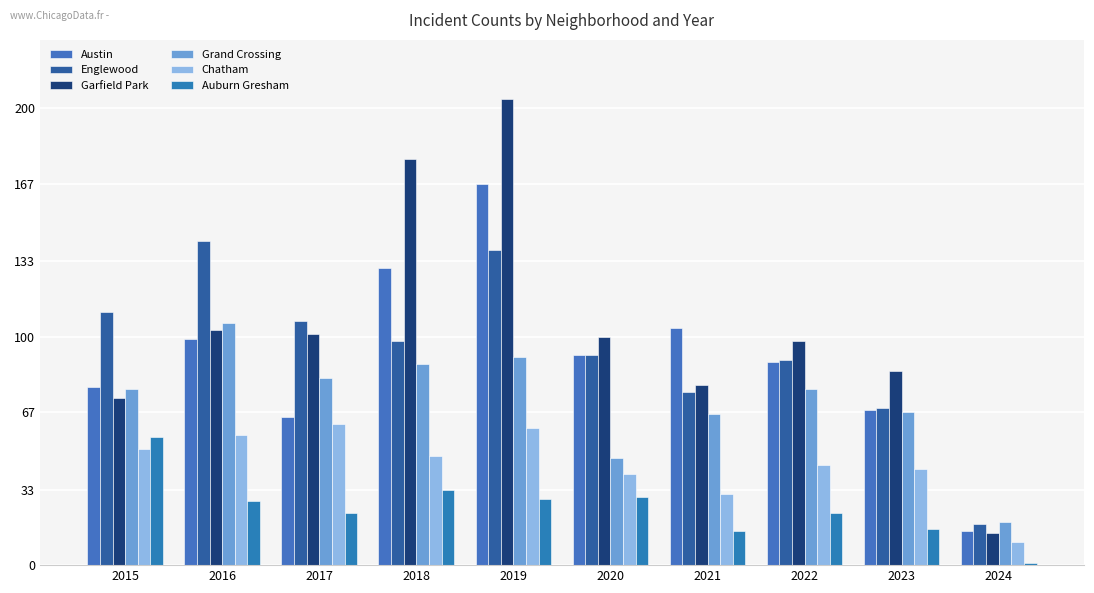

Reading left to right, extract all data points from this chart.

Austin: 2015=78	2016=99	2017=65	2018=130	2019=167	2020=92	2021=104	2022=89	2023=68	2024=15
Englewood: 2015=111	2016=142	2017=107	2018=98	2019=138	2020=92	2021=76	2022=90	2023=69	2024=18
Garfield Park: 2015=73	2016=103	2017=101	2018=178	2019=204	2020=100	2021=79	2022=98	2023=85	2024=14
Grand Crossing: 2015=77	2016=106	2017=82	2018=88	2019=91	2020=47	2021=66	2022=77	2023=67	2024=19
Chatham: 2015=51	2016=57	2017=62	2018=48	2019=60	2020=40	2021=31	2022=44	2023=42	2024=10
Auburn Gresham: 2015=56	2016=28	2017=23	2018=33	2019=29	2020=30	2021=15	2022=23	2023=16	2024=1